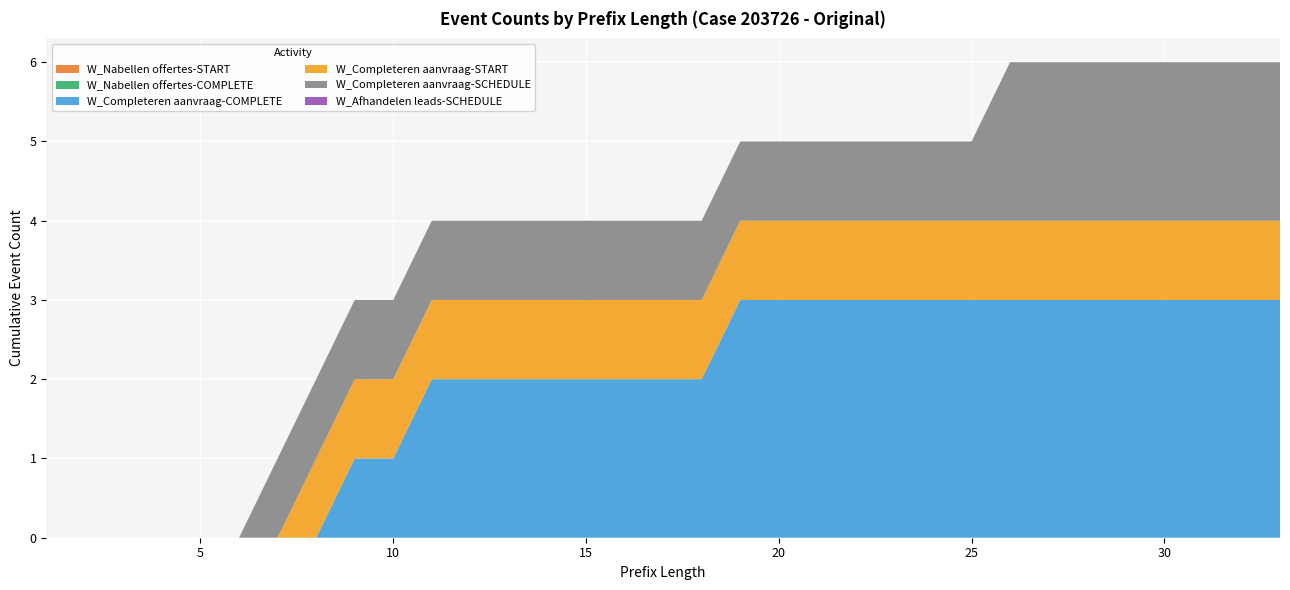

Reading right to left, what are all the values shown in this chart?

W_Nabellen offertes-START: 33=0	32=0	31=0	30=0	29=0	28=0	27=0	26=0	25=0	24=0	23=0	22=0	21=0	20=0	19=0	18=0	17=0	16=0	15=0	14=0	13=0	12=0	11=0	10=0	9=0	8=0	7=0	6=0	5=0	4=0	3=0	2=0	1=0
W_Nabellen offertes-COMPLETE: 33=0	32=0	31=0	30=0	29=0	28=0	27=0	26=0	25=0	24=0	23=0	22=0	21=0	20=0	19=0	18=0	17=0	16=0	15=0	14=0	13=0	12=0	11=0	10=0	9=0	8=0	7=0	6=0	5=0	4=0	3=0	2=0	1=0
W_Completeren aanvraag-COMPLETE: 33=3	32=3	31=3	30=3	29=3	28=3	27=3	26=3	25=3	24=3	23=3	22=3	21=3	20=3	19=3	18=2	17=2	16=2	15=2	14=2	13=2	12=2	11=2	10=1	9=1	8=0	7=0	6=0	5=0	4=0	3=0	2=0	1=0
W_Completeren aanvraag-START: 33=1	32=1	31=1	30=1	29=1	28=1	27=1	26=1	25=1	24=1	23=1	22=1	21=1	20=1	19=1	18=1	17=1	16=1	15=1	14=1	13=1	12=1	11=1	10=1	9=1	8=1	7=0	6=0	5=0	4=0	3=0	2=0	1=0
W_Completeren aanvraag-SCHEDULE: 33=2	32=2	31=2	30=2	29=2	28=2	27=2	26=2	25=1	24=1	23=1	22=1	21=1	20=1	19=1	18=1	17=1	16=1	15=1	14=1	13=1	12=1	11=1	10=1	9=1	8=1	7=1	6=0	5=0	4=0	3=0	2=0	1=0
W_Afhandelen leads-SCHEDULE: 33=0	32=0	31=0	30=0	29=0	28=0	27=0	26=0	25=0	24=0	23=0	22=0	21=0	20=0	19=0	18=0	17=0	16=0	15=0	14=0	13=0	12=0	11=0	10=0	9=0	8=0	7=0	6=0	5=0	4=0	3=0	2=0	1=0